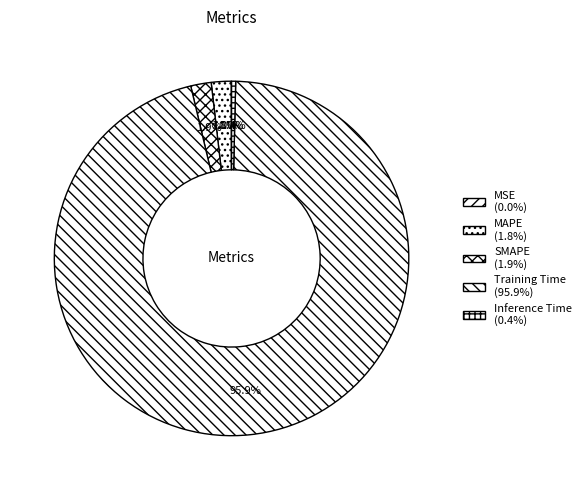

How many segments does this pie chart have?

5